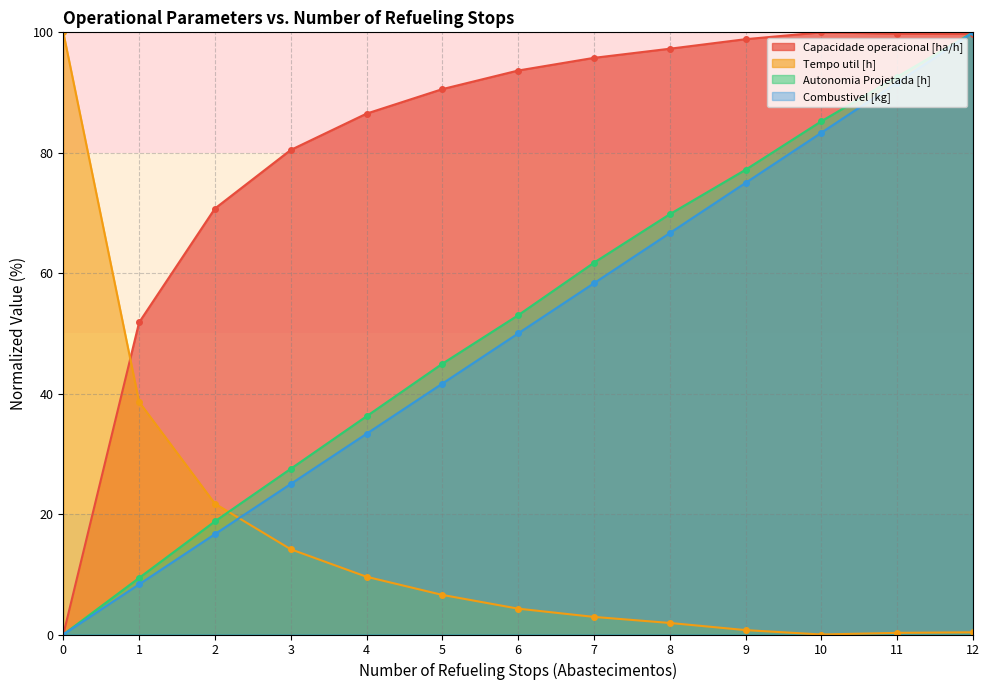

How many lines are shown in the chart?

4